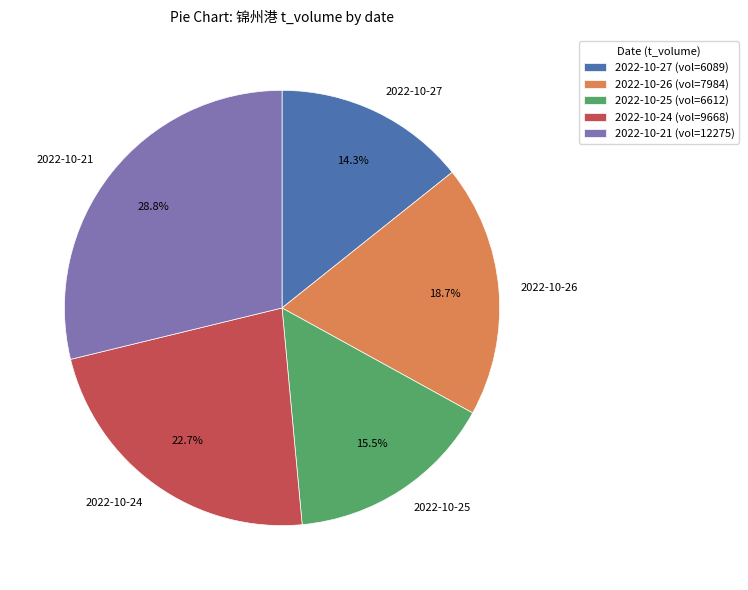

How much of the chart is everything except 2022-10-26?

81.3%